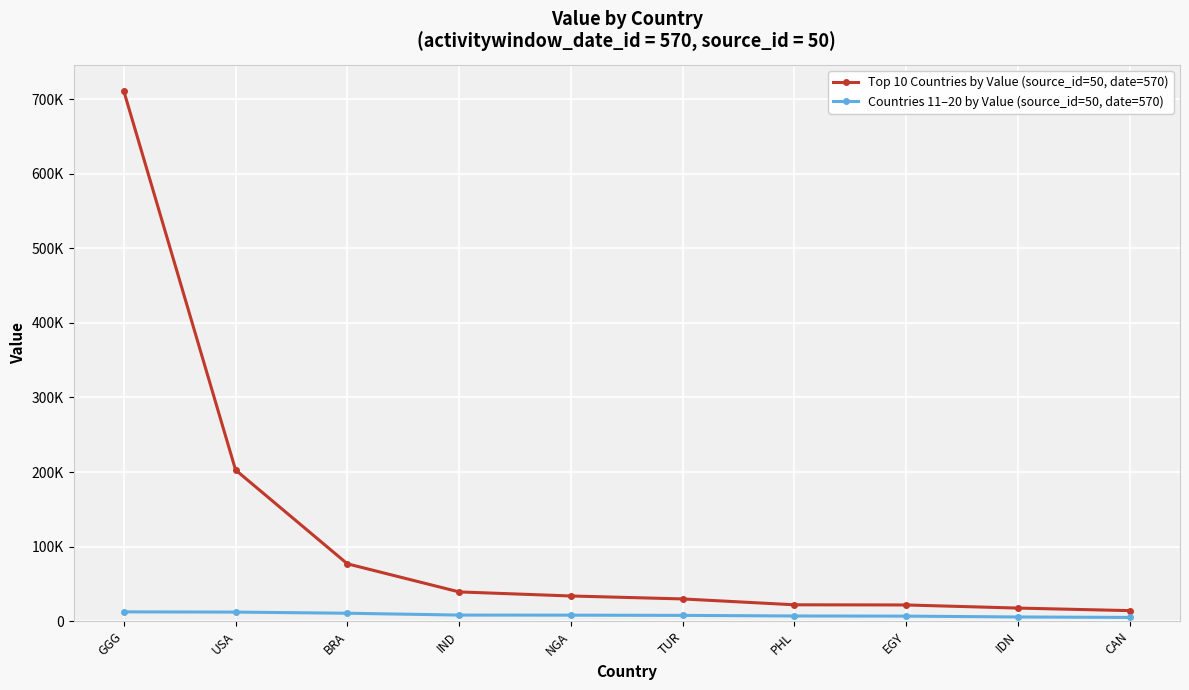

What position from the left is GGG?

1